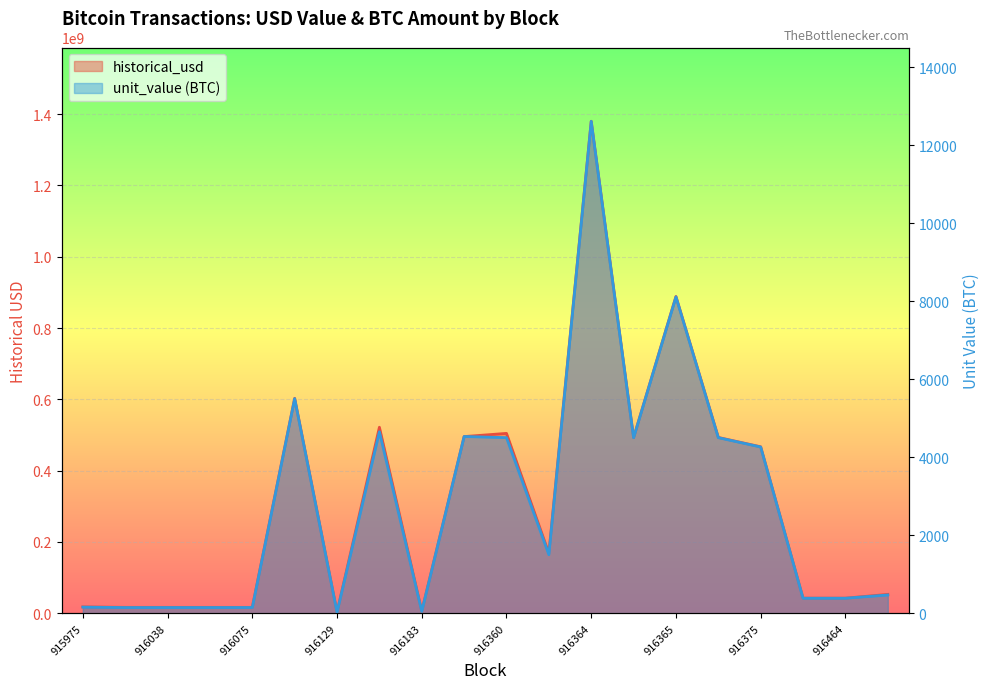

Reading right to left, what are all the values shown in this chart?

historical_usd: 52814183.4	42175137.4	42175137.4	466843894.9	493056000.0	888523468.9	492462000.0	1379908575.6	168152984.9	504459000.0	495494341.3	5609850.0	521716996.3	3032626.4	602822000.0	16379431.6	16435766.2	16435766.2	16471553.5	17705211.0
unit_value: 467.2	384.6	384.6	4260.8	4500.0	8109.3	4500.0	12609.3	1500.0	4500.0	4530.1	50.0	4650.0	27.7	5500.0	147.0	146.4	146.4	145.7	156.6